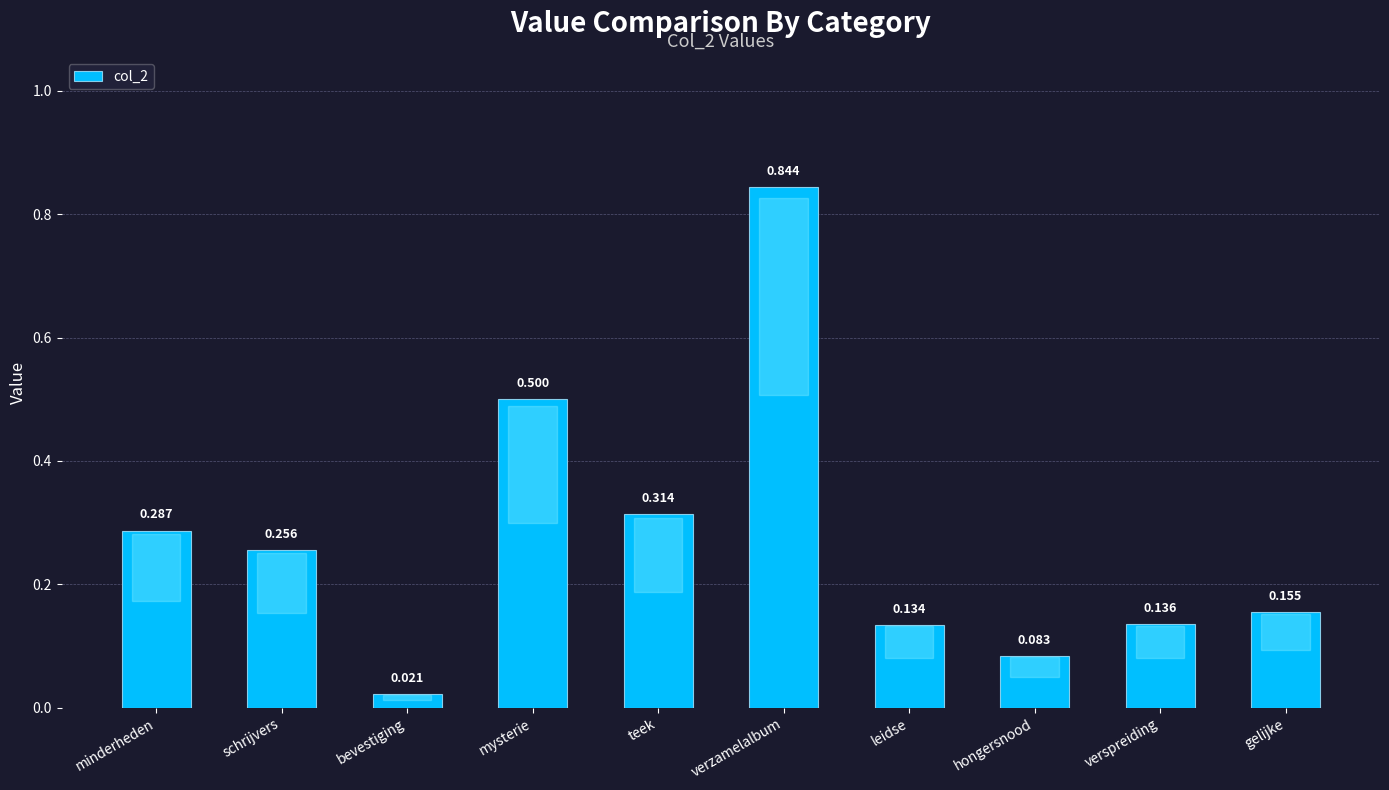

Rank the categories by value from lowest to highest.

bevestiging, hongersnood, leidse, verspreiding, gelijke, schrijvers, minderheden, teek, mysterie, verzamelalbum